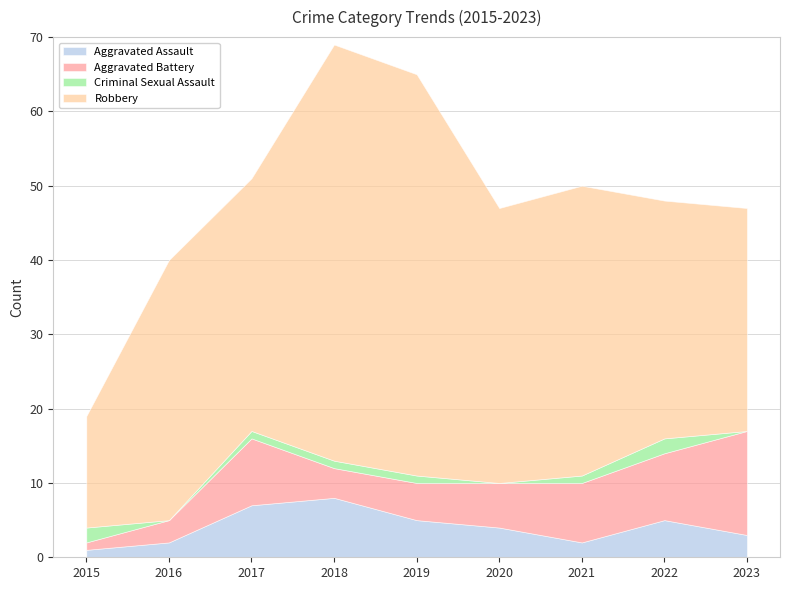

True or false: Robbery and Aggravated Battery intersect in this chart.

False